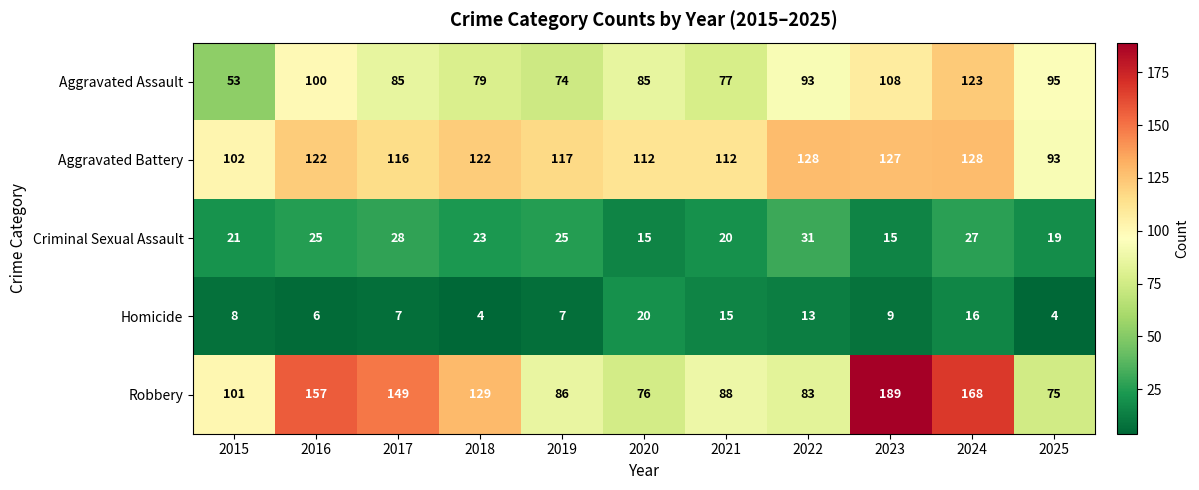

What is the difference between the second highest and minimum values in the Aggravated Battery series?

35